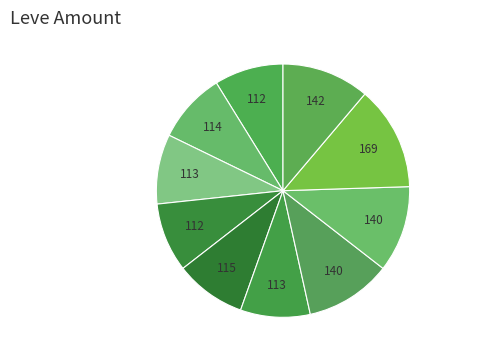

Is there any slice that represents more than half of the pie?

No